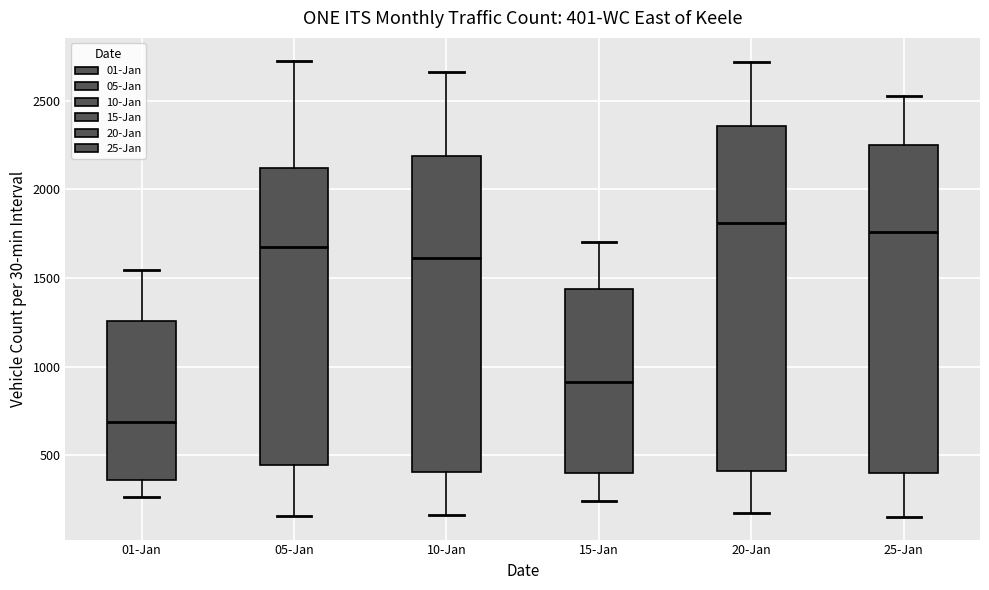

Which box is the tallest, from its lower edge to its upper edge?

20-Jan